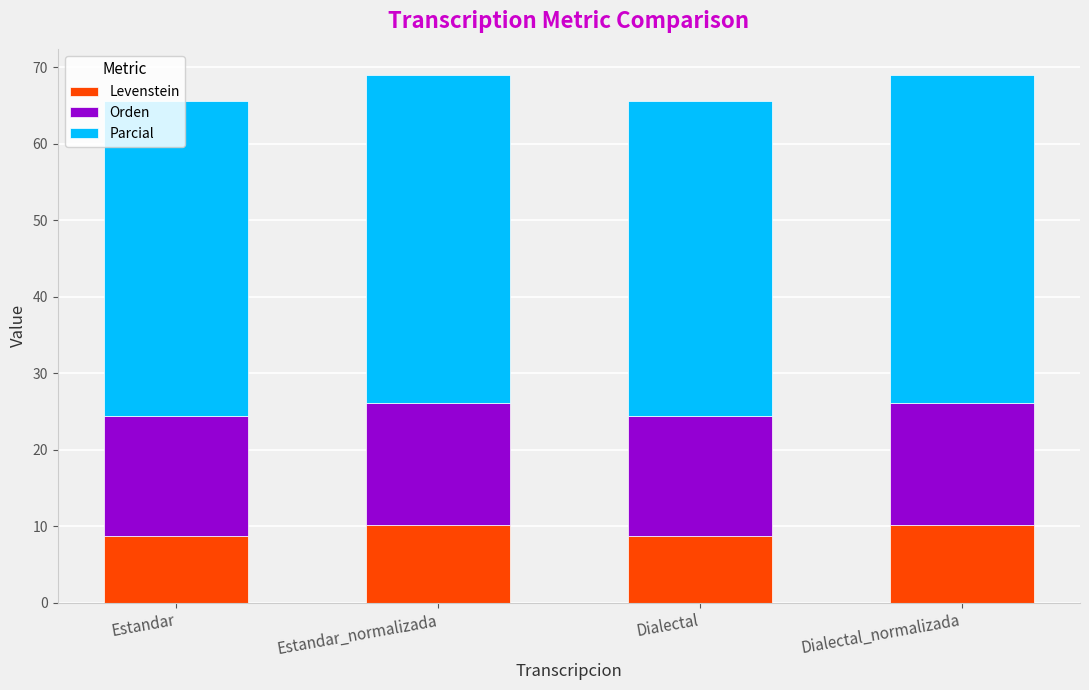

What is the total value across all series at Estandar_normalizada?

69.0